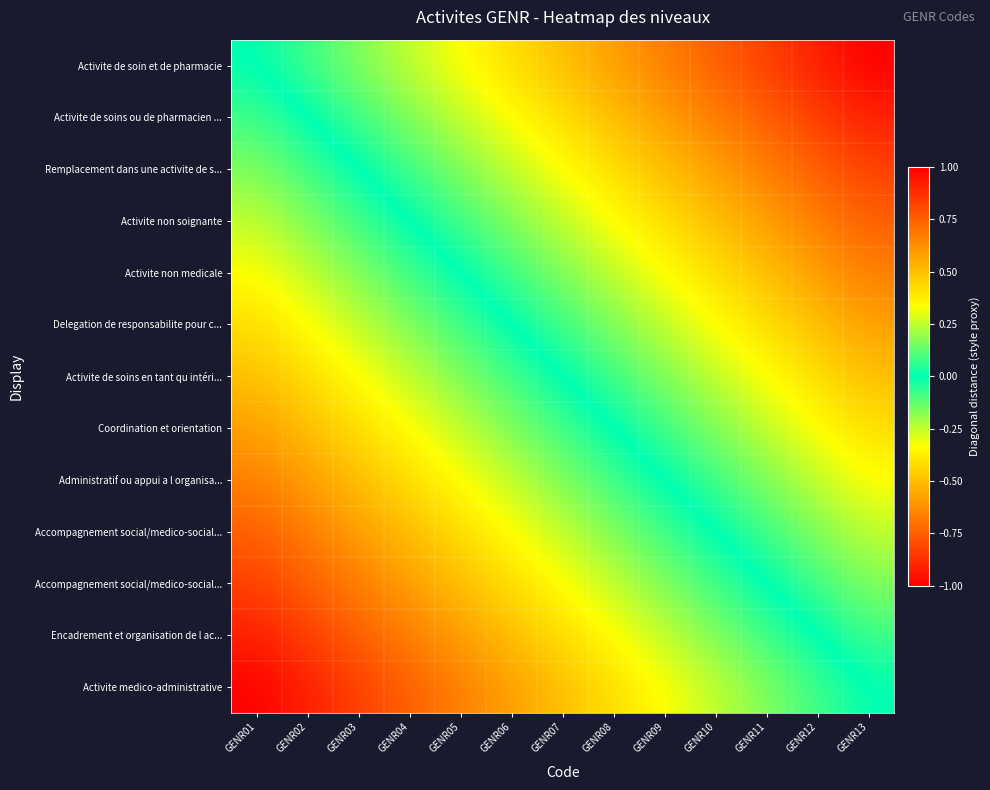

What is the maximum value shown in the chart?

1.0